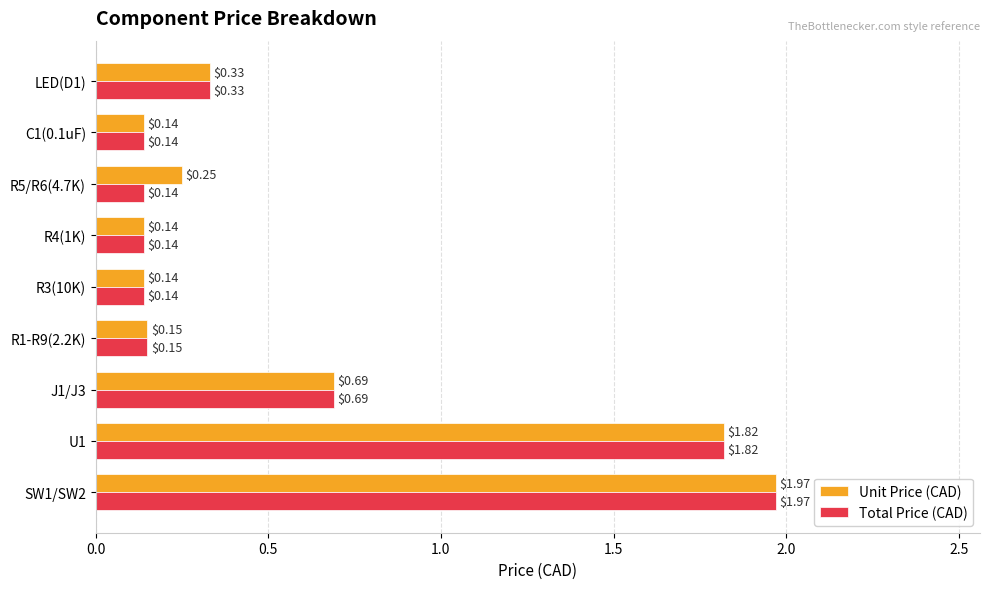

List the series in order of their overall mean, highest first.

Unit Price (CAD), Total Price (CAD)